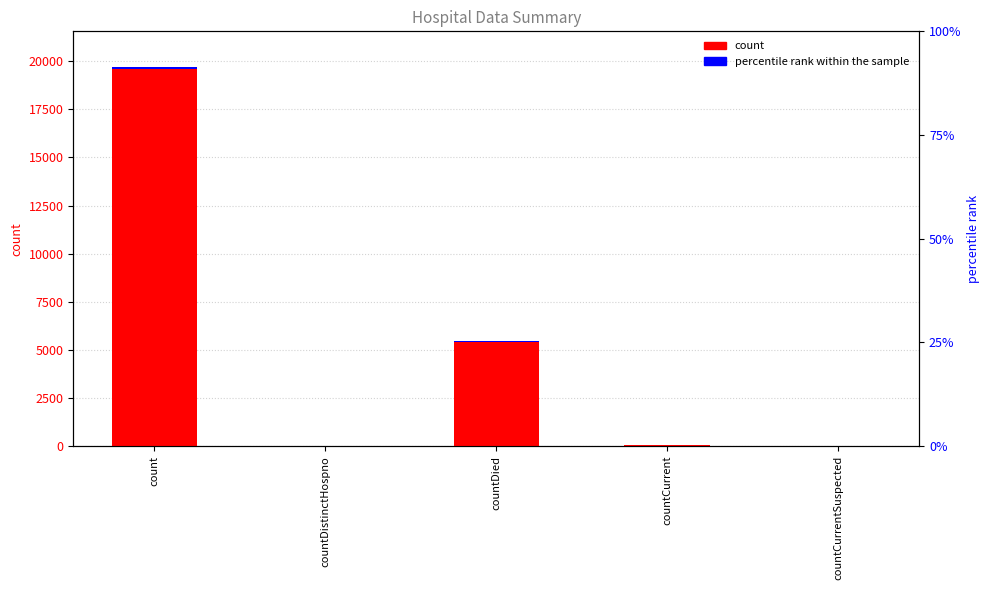

List the series in order of their overall mean, highest first.

count, percentile rank within the sample